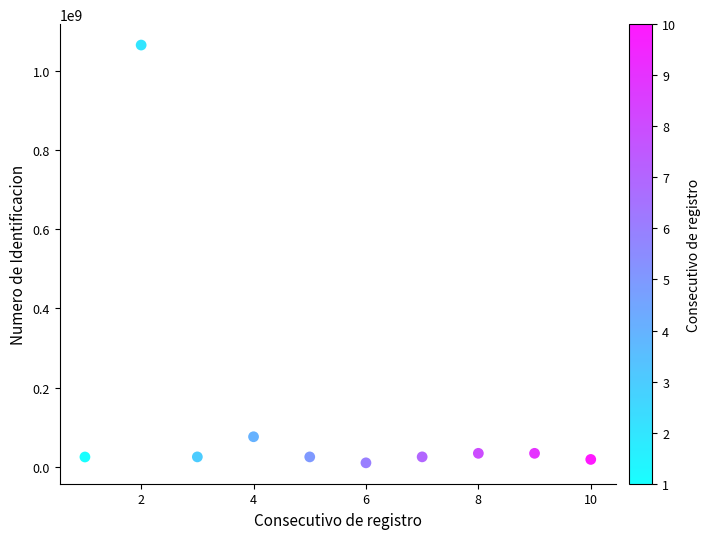

What is the range of Y values (max minus min)?

1053905682